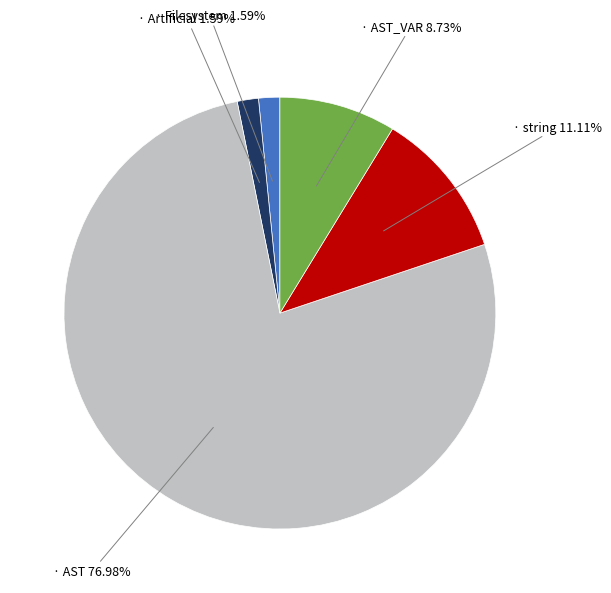

Is there a majority slice in this chart?

Yes